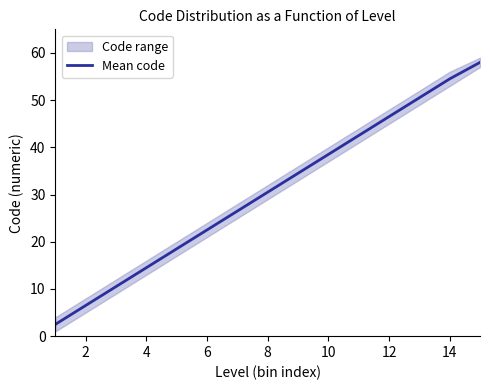

What is the difference between the maximum and minimum values?

55.5